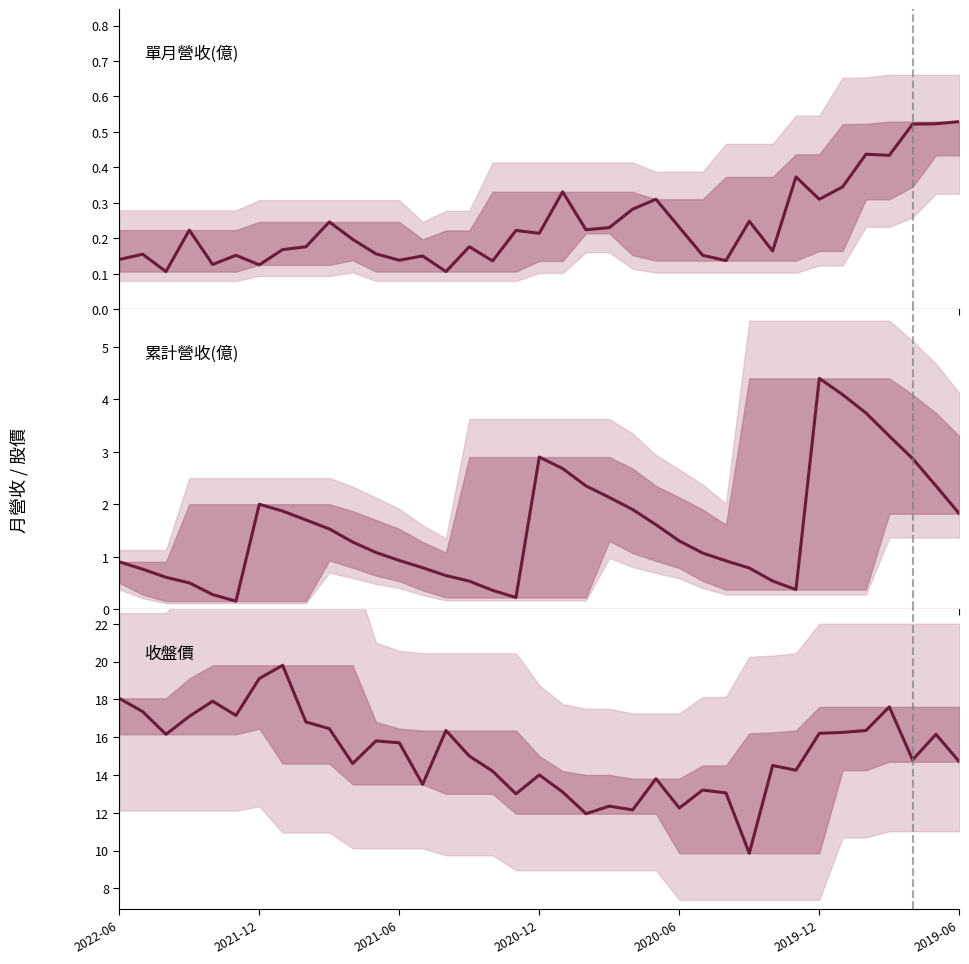

Which category has the highest value across all series?

7